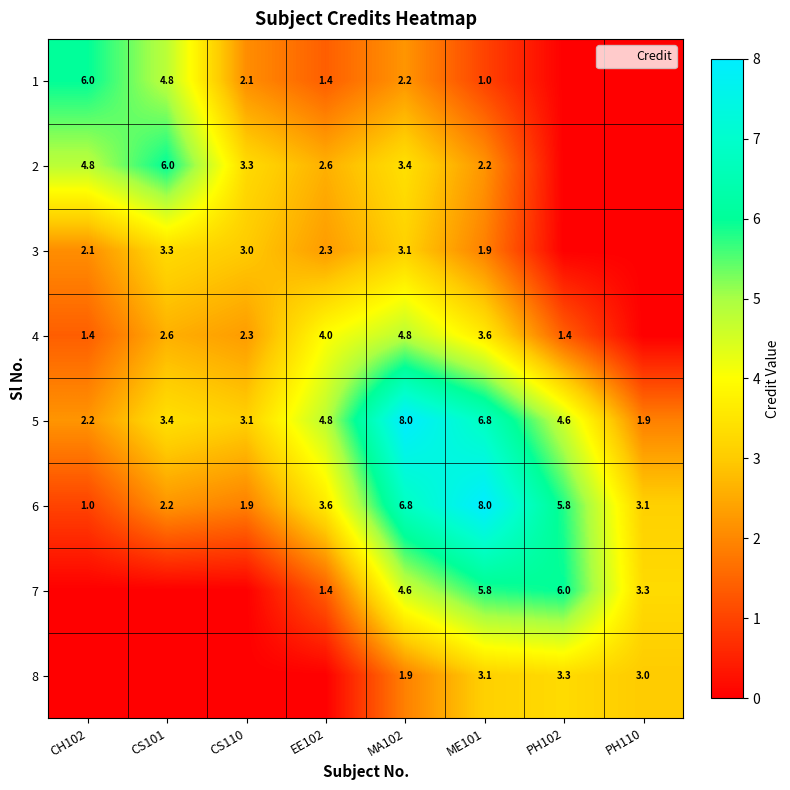

What is the difference between the second highest and minimum values in the 5 series?

4.9